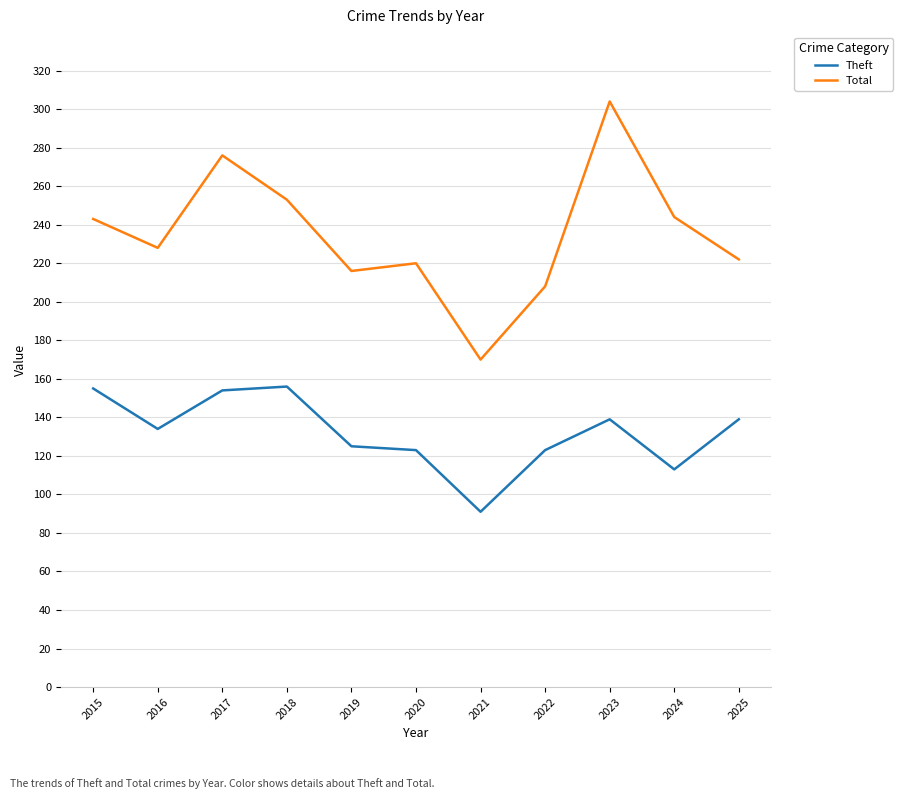

Rank the series by their average value, from highest to lowest.

Total, Theft